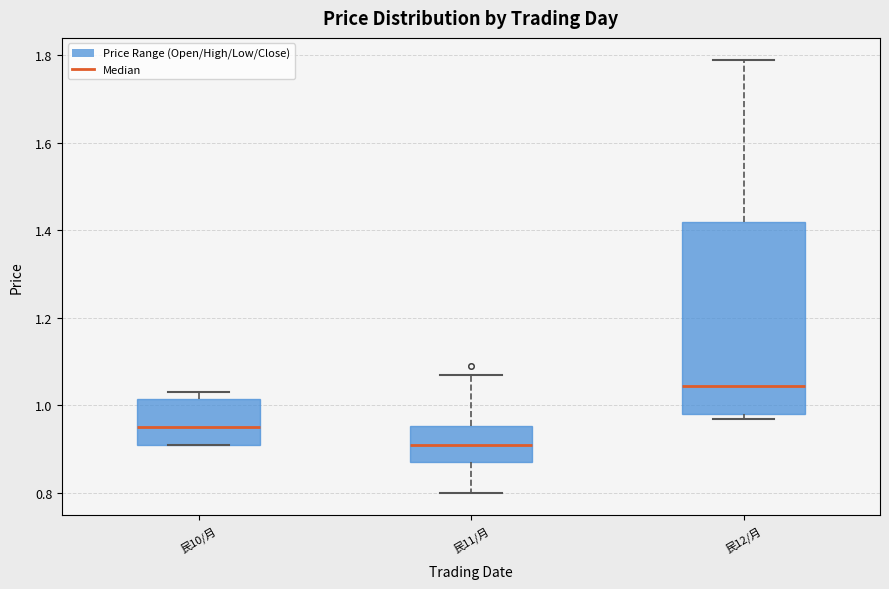

Reading left to right, transcribe this box plot: for each box, give where its median line is, the range the box spans, and where its two whiskers end, as read against the y-axis. The values are not printed on the chart, so give them approximately, as read against the axis.

民10/月: median 0.96, box 0.92 to 1.02, whiskers 0.92 to 1.04
民11/月: median 0.92, box 0.88 to 0.96, whiskers 0.80 to 1.08
民12/月: median 1.04, box 0.98 to 1.42, whiskers 0.98 (just below the box's lower edge) to 1.80